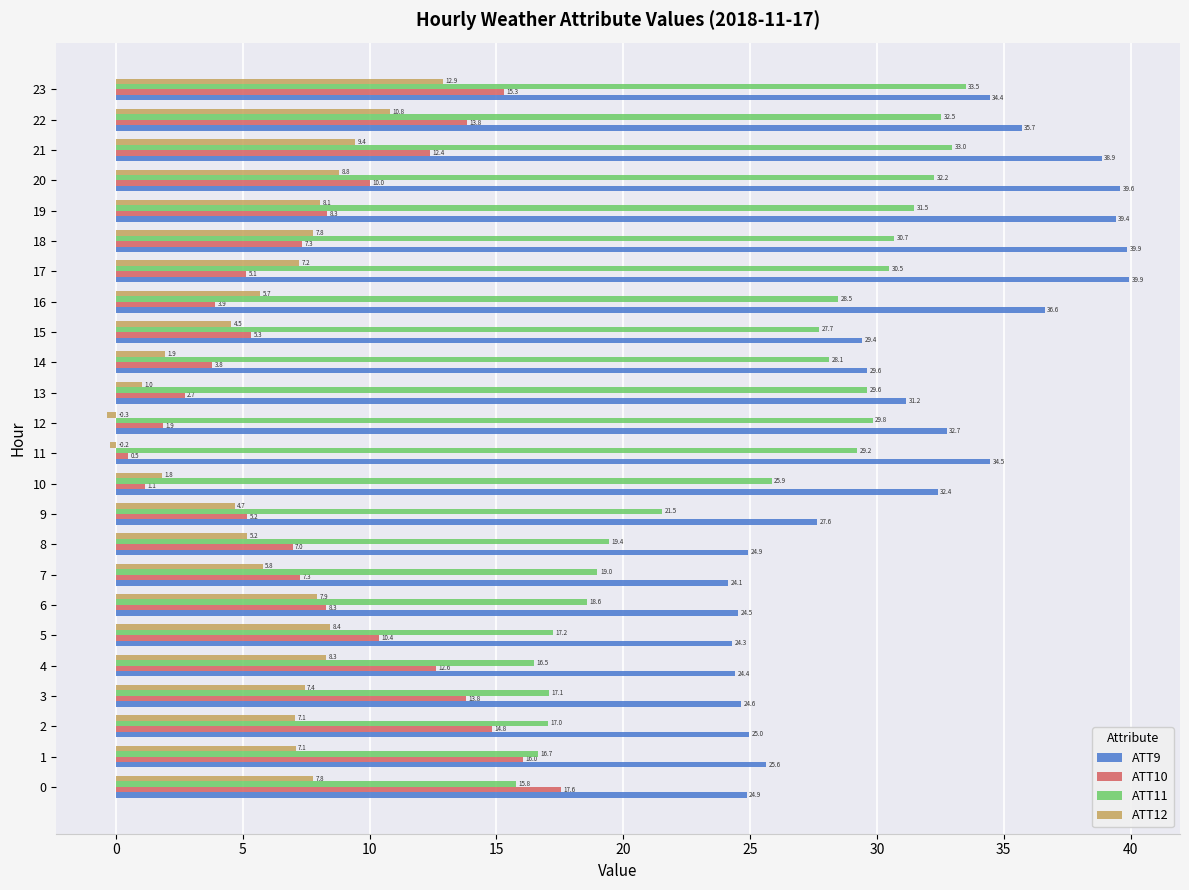

What is the minimum value for ATT10?

0.5